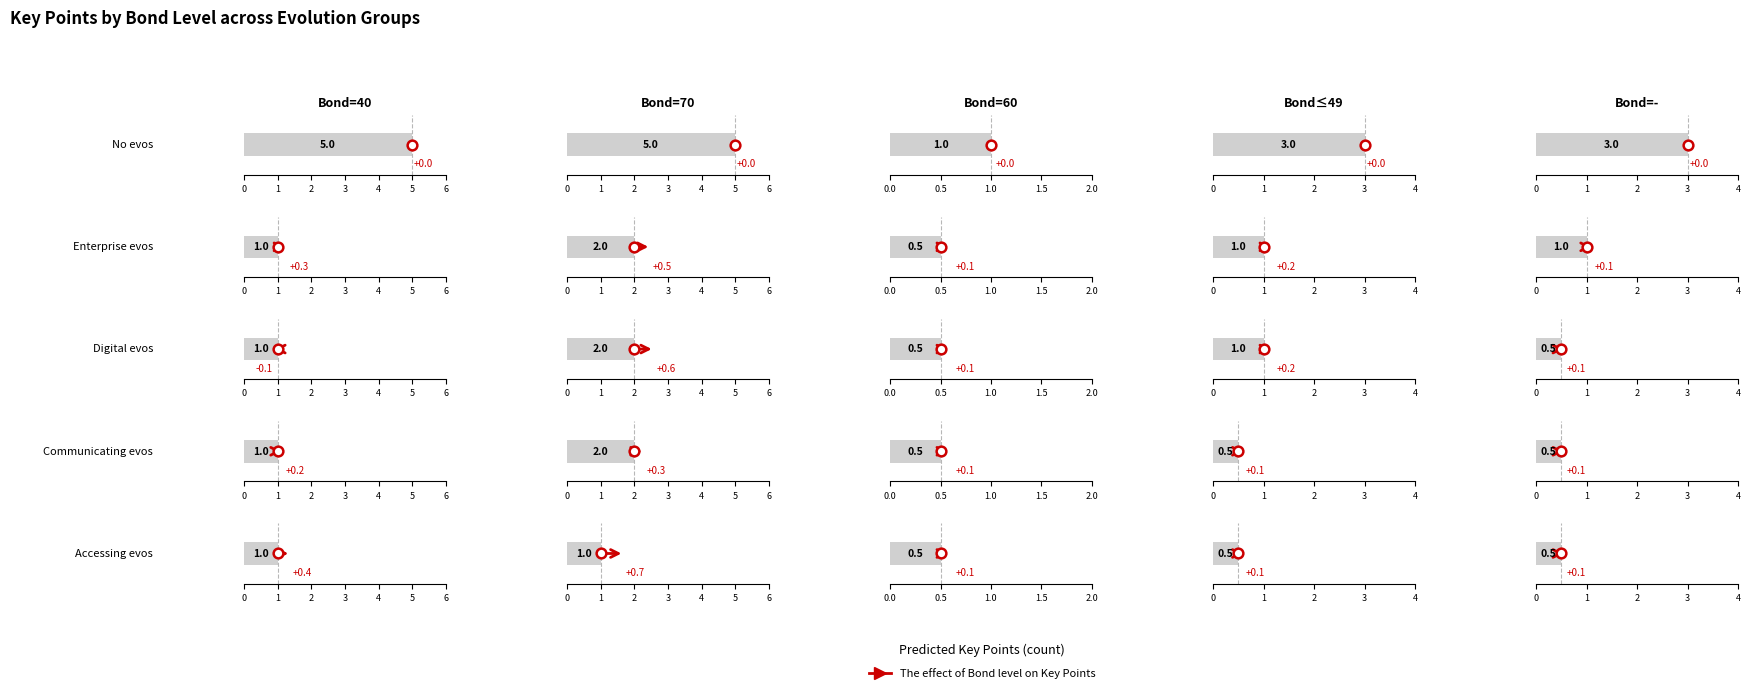

Between 6 and 4, which series saw the biggest shift?

6